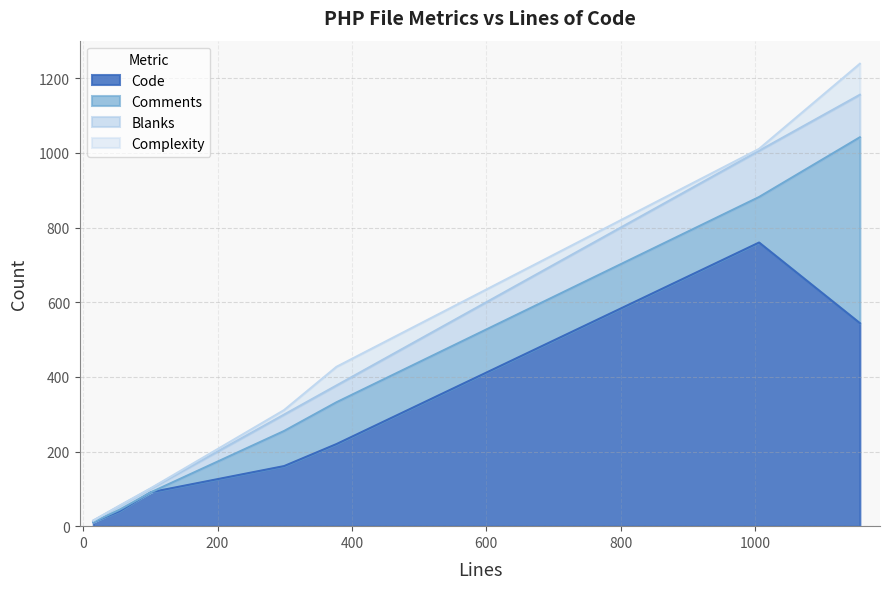

How many data points does each series have?

7